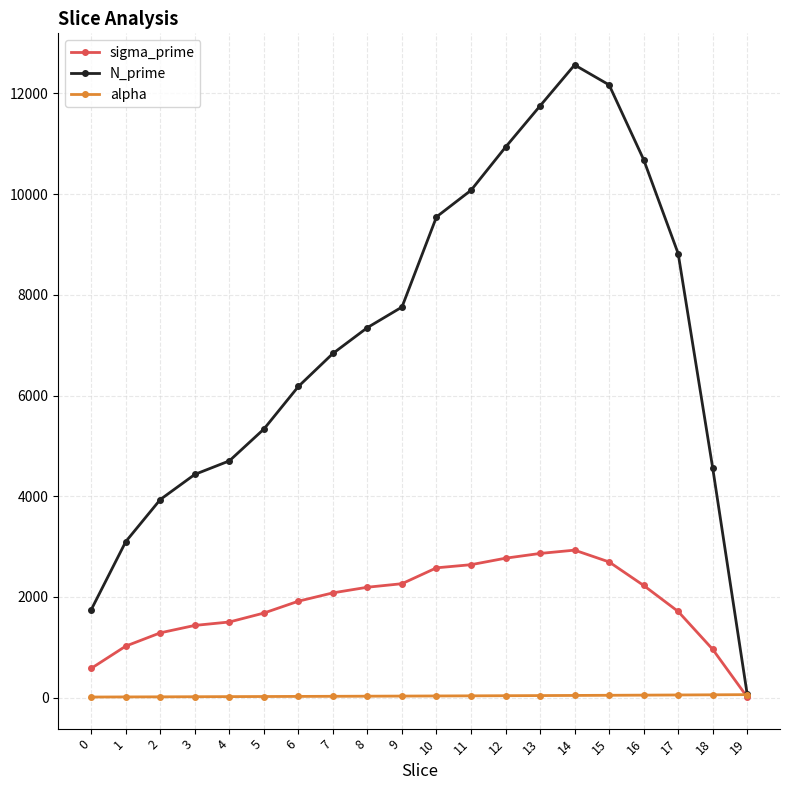

What are all the series names shown in the legend?

sigma_prime, N_prime, alpha